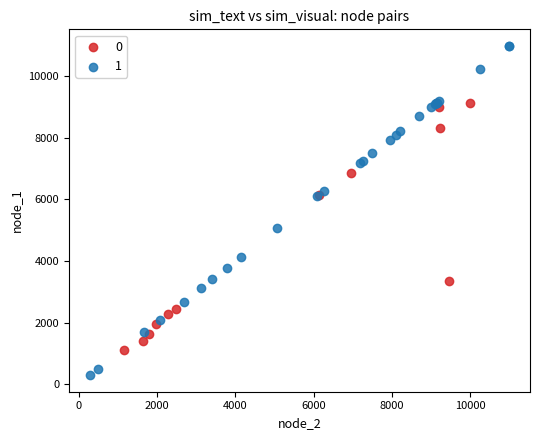

Which series contains the highest Y value?

1